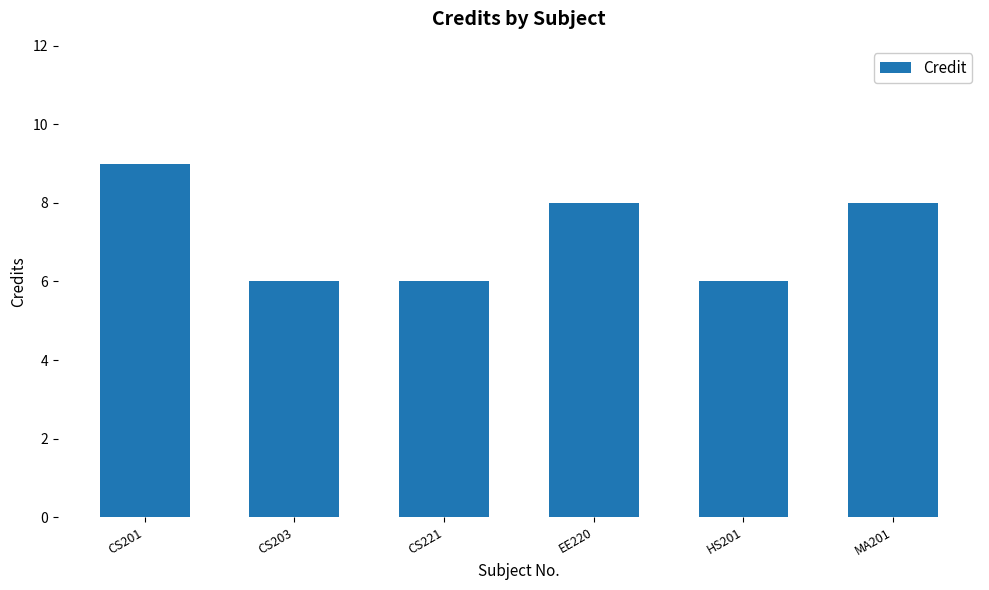

What is the difference between the maximum and minimum values?

3